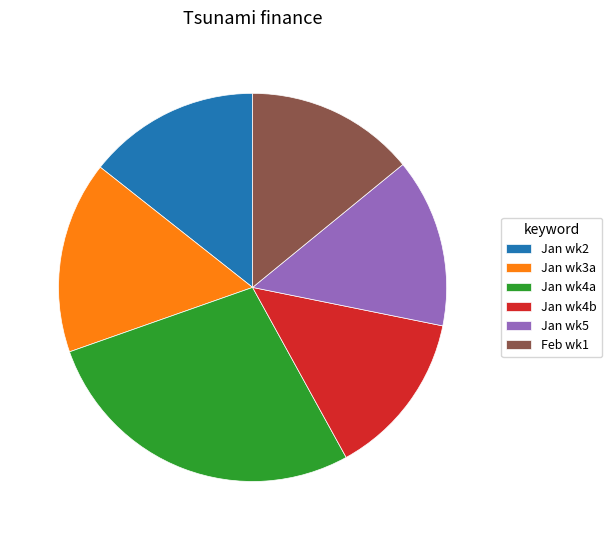

Which slice is the largest?

Jan wk4a